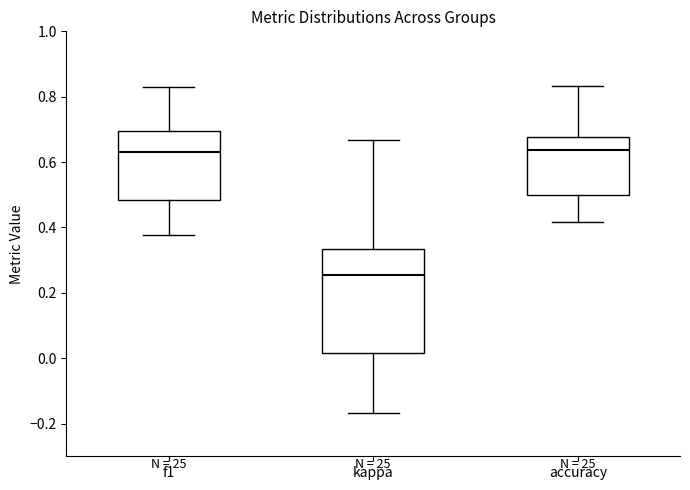

Reading left to right, transcribe this box plot: for each box, give where its median line is, the range the box spans, and where its two whiskers end, as read against the y-axis. The values are not printed on the chart, so give them approximately, as read against the axis.

f1: median 0.64, box 0.48 to 0.70, whiskers 0.38 to 0.82
kappa: median 0.26, box 0.02 to 0.34, whiskers -0.16 to 0.66
accuracy: median 0.64, box 0.50 to 0.68, whiskers 0.42 to 0.84